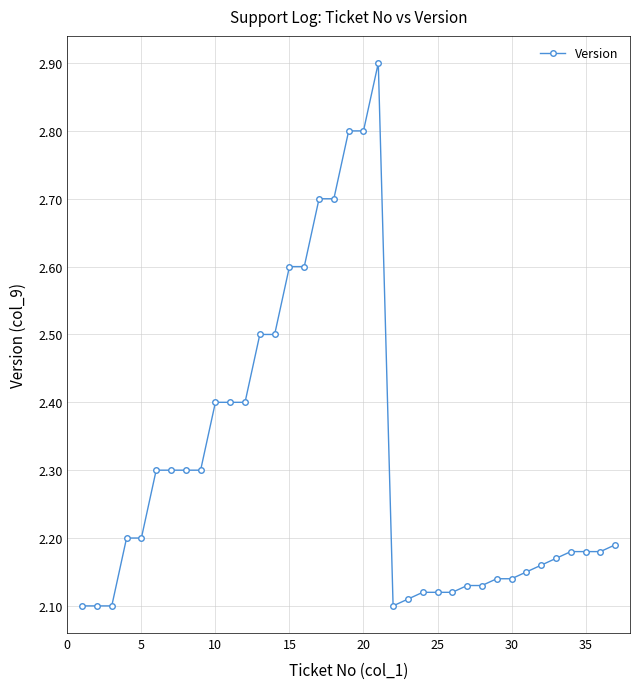

What is the average value?

2.3